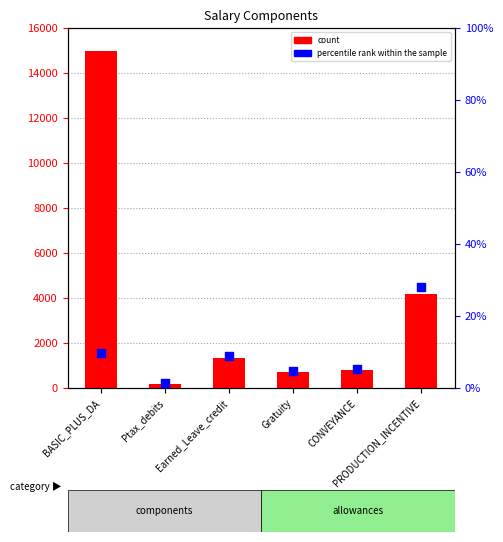

What are all the series names shown in the legend?

count, percentile rank within the sample